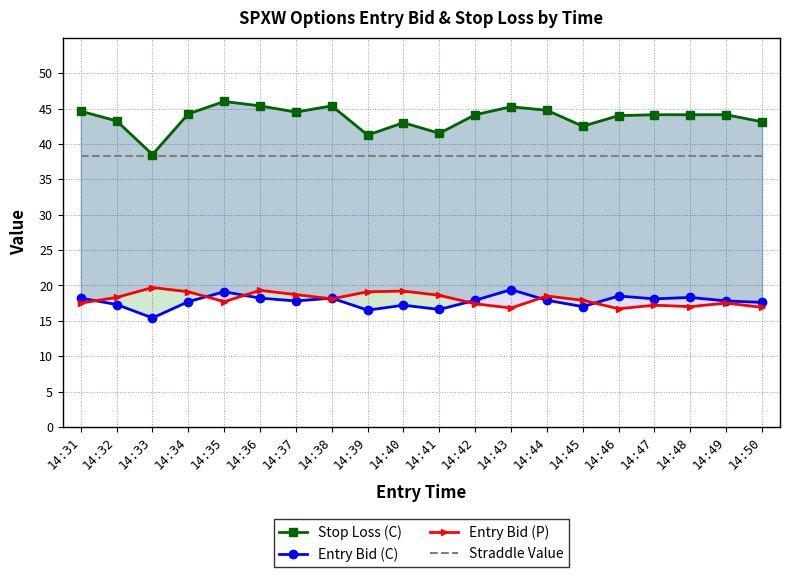

What is the spread (max minus min) of values at 14:47?

26.9